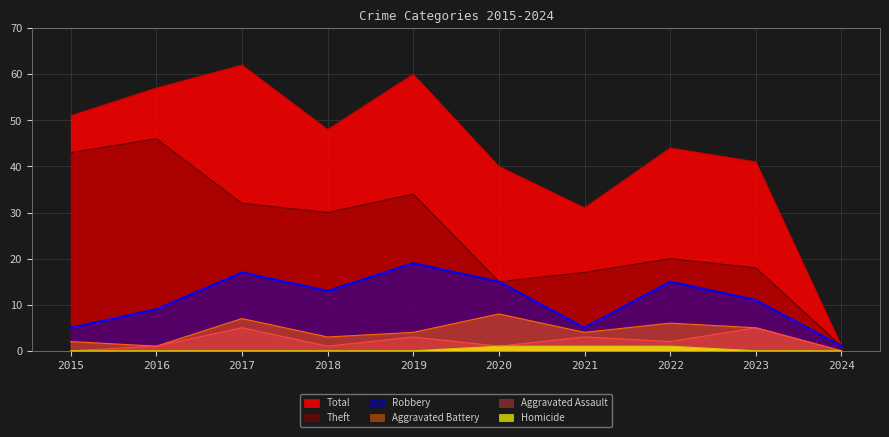

What is the value of the Total point at the 5th from the left?

60